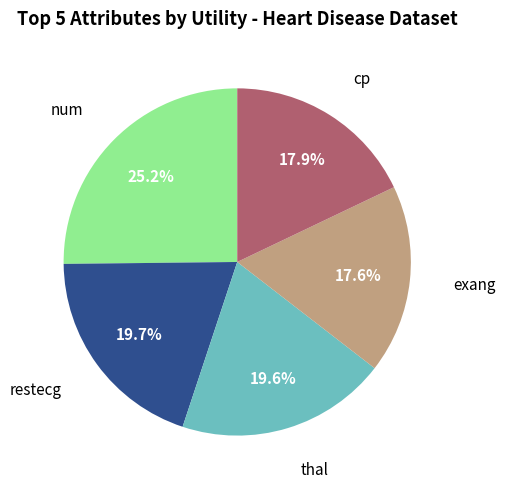

Which slice is the largest?

num